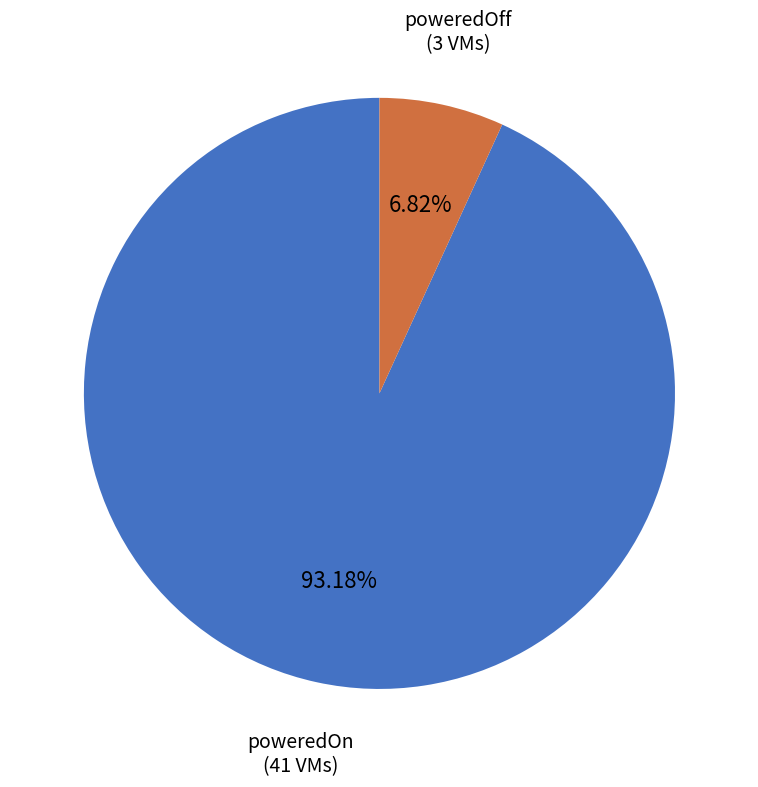

Is the sum of poweredOn and poweredOff greater than half?

Yes